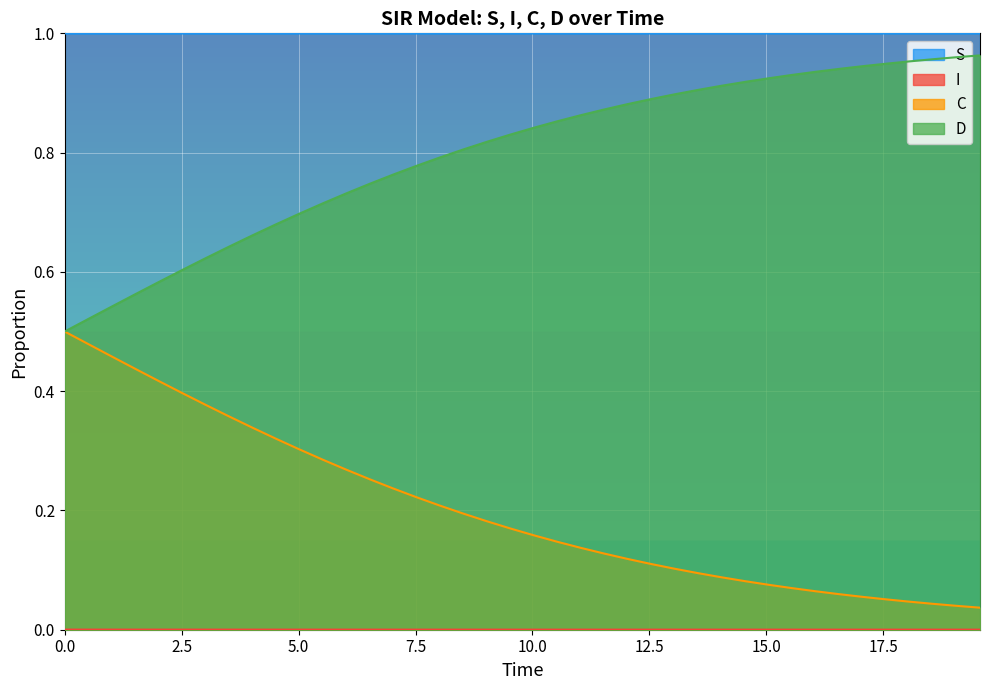

Which series has the largest total across all categories?

S